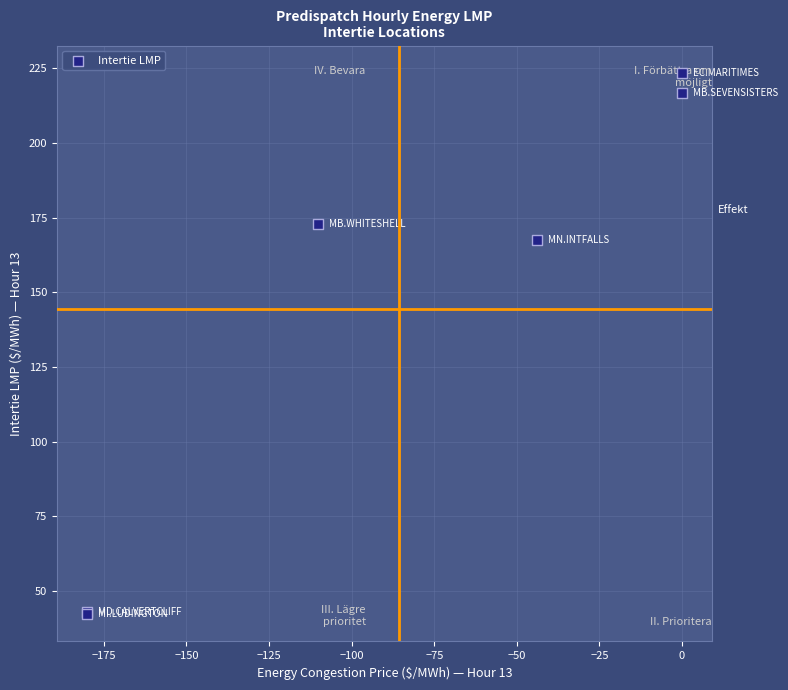

What Y value in the scatter plot is closest to 132?

167.5